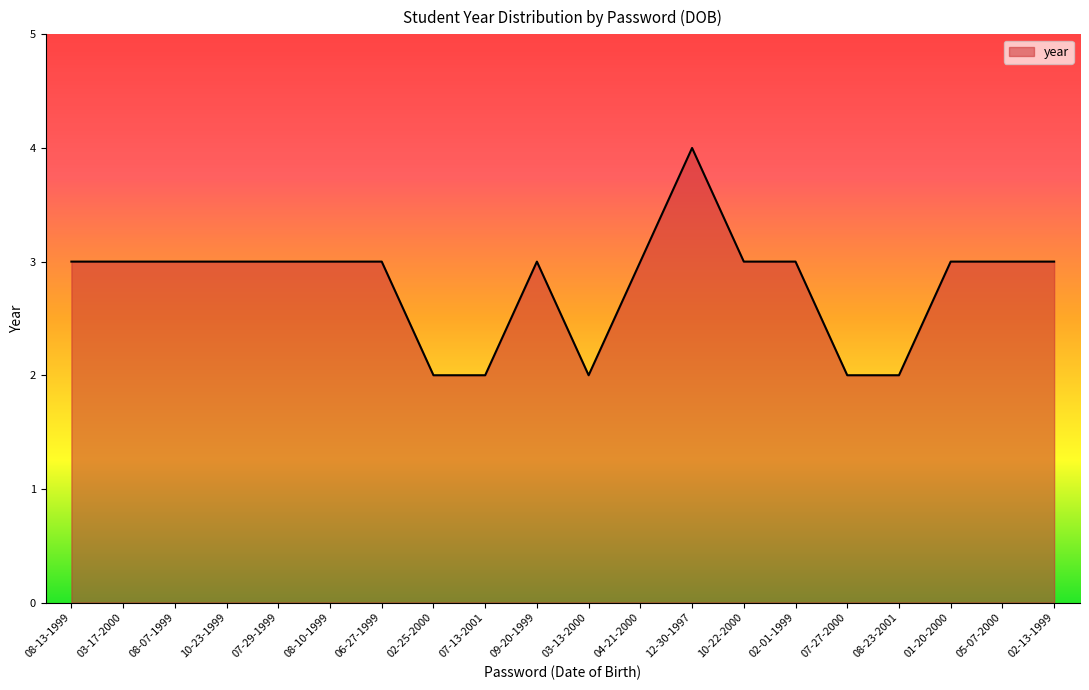

How many series are shown in this chart?

1